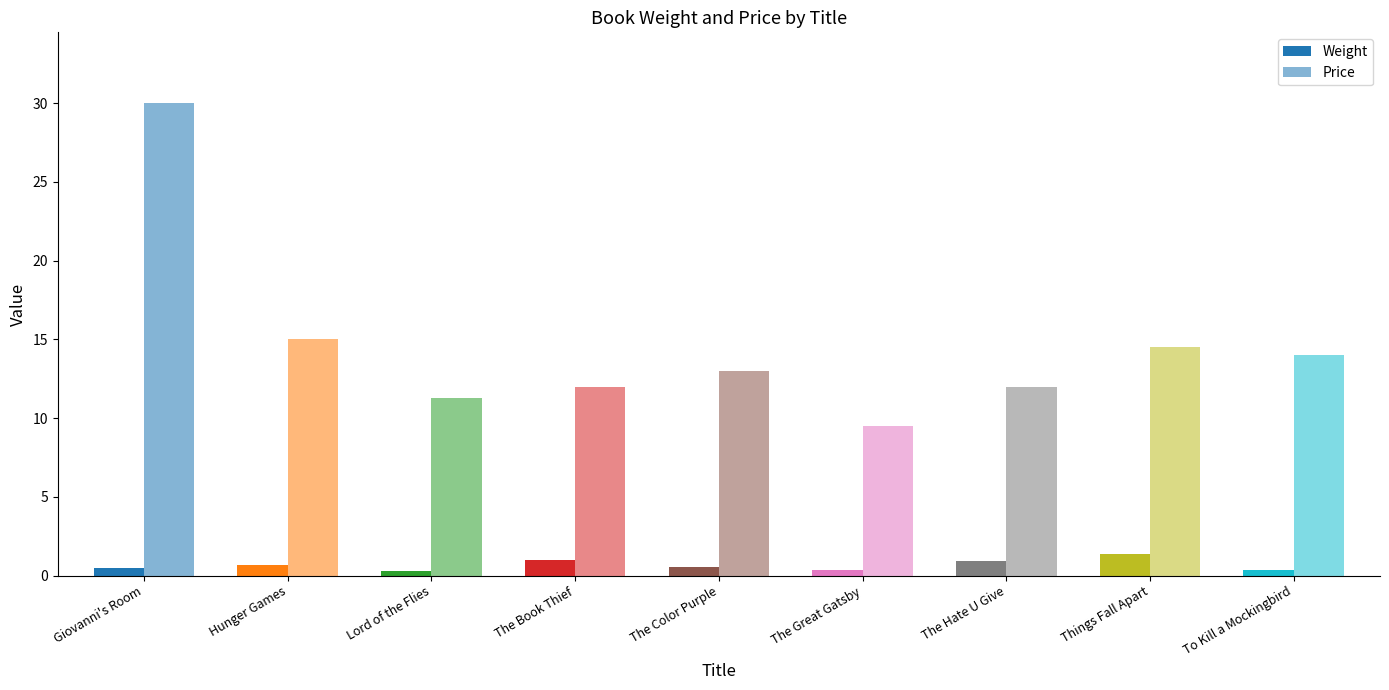

Between The Great Gatsby and To Kill a Mockingbird, which series saw the biggest shift?

Price